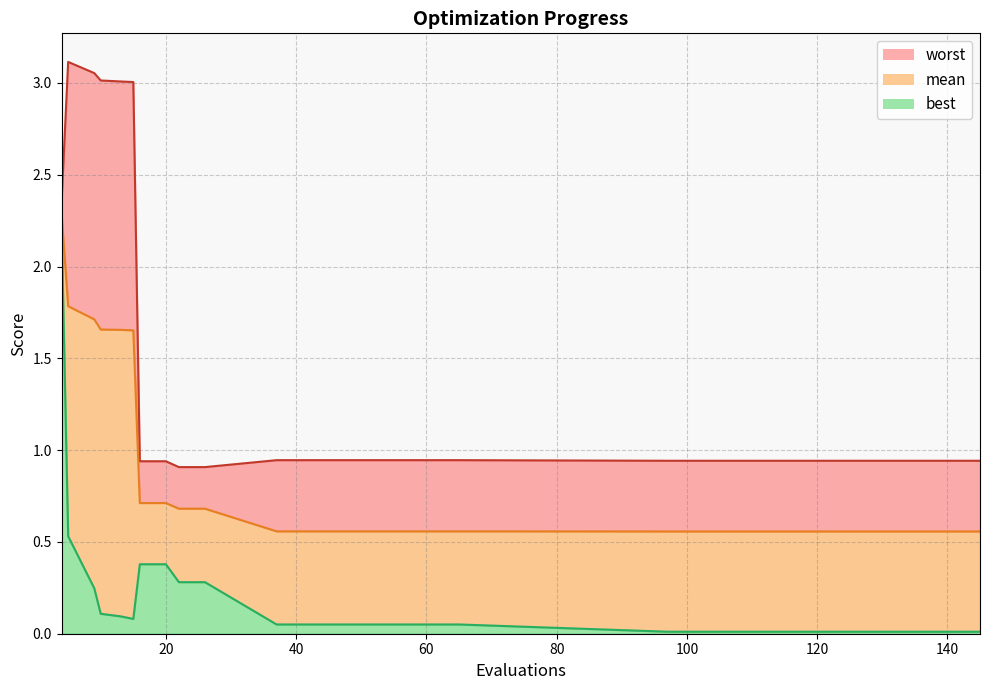

At which label is best closest to 1?

5